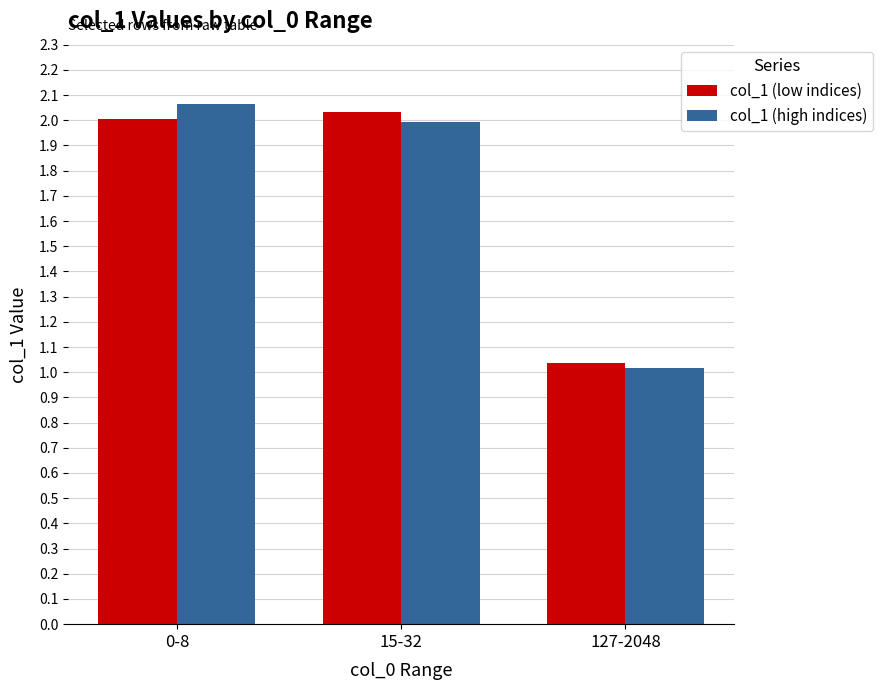

Rank the series at 15-32 from highest to lowest value.

col_1 (low indices), col_1 (high indices)